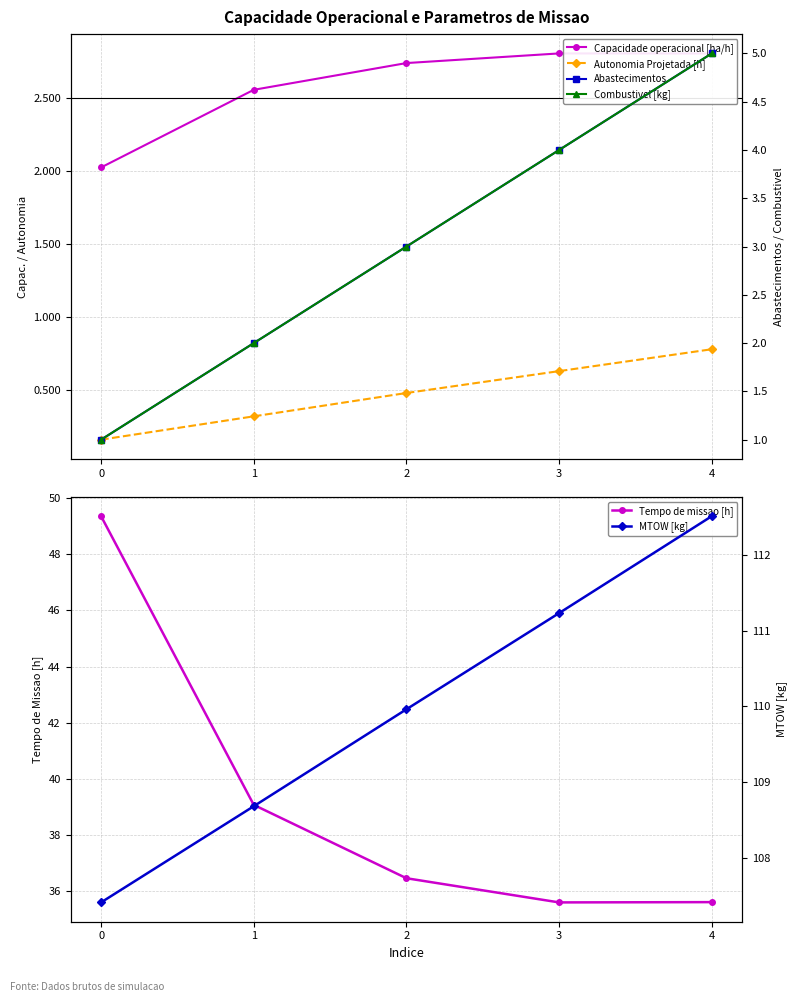

Which series has the widest spread of values?

Tempo de missao [h]